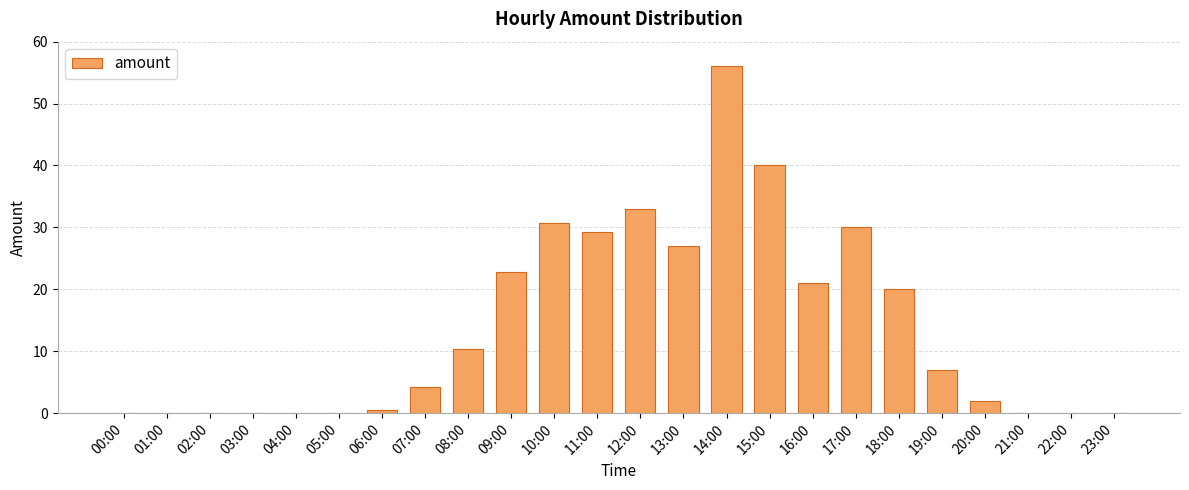

What is the sum of all values?

333.8